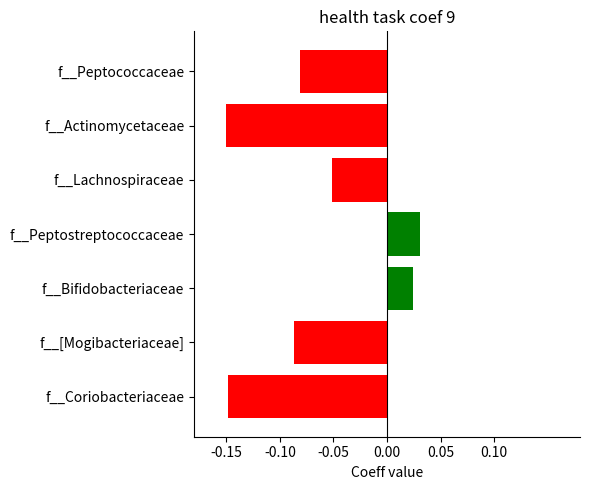

True or false: the data shows -0.3 at f__Coriobacteriaceae.

False